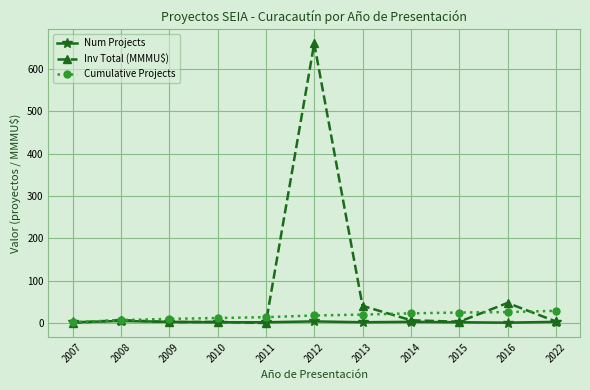

What is the greatest value displayed?

660.2